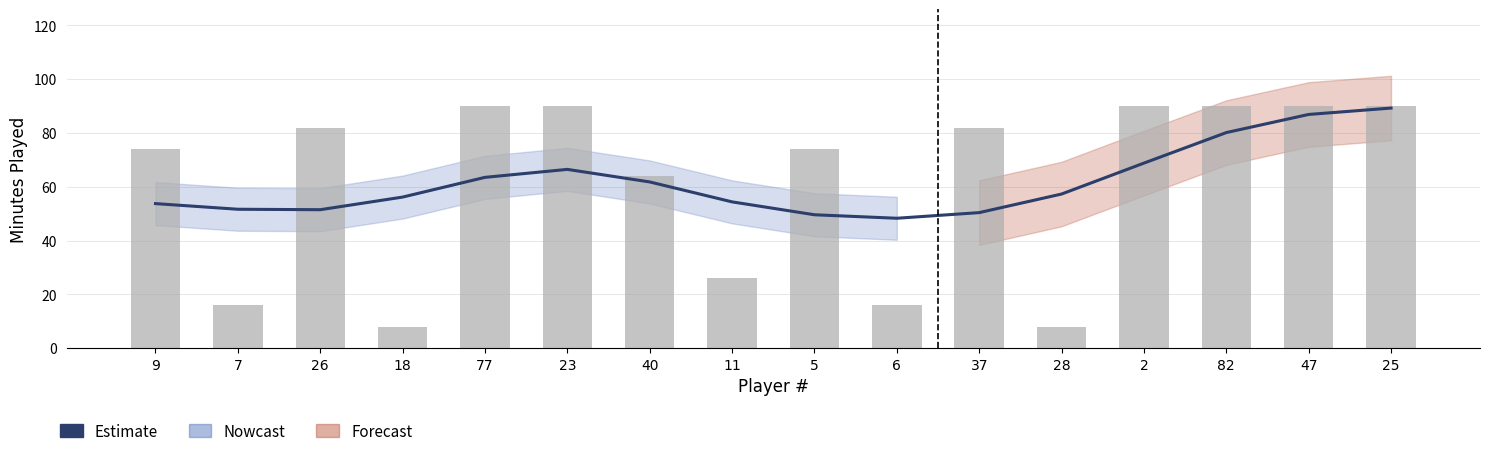

What is the minimum value shown in the chart?

8.0